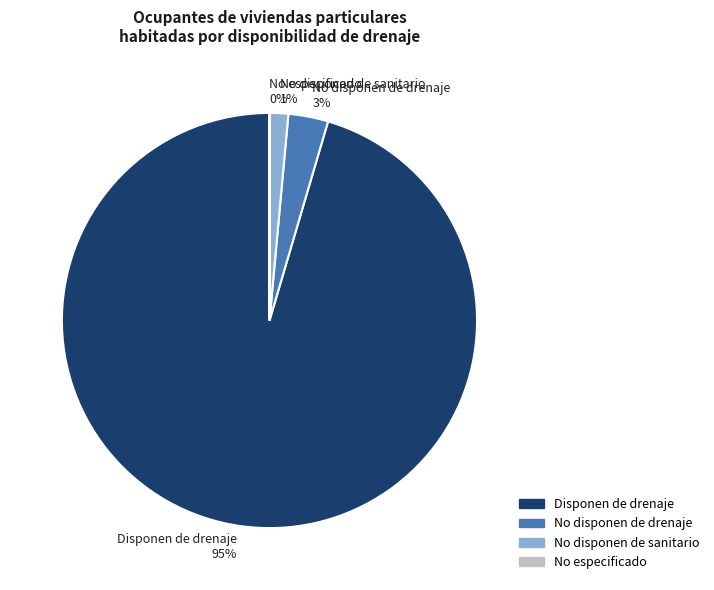

To the nearest percent, what is the average slice percentage?

25%